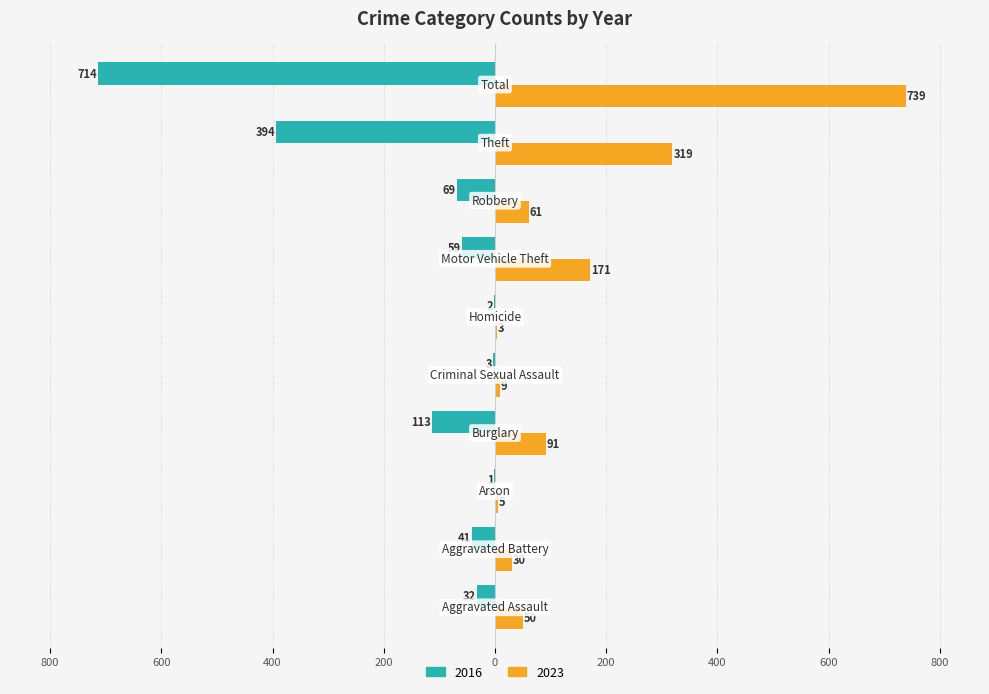

At which category does the chart reach its minimum across all series?

Total